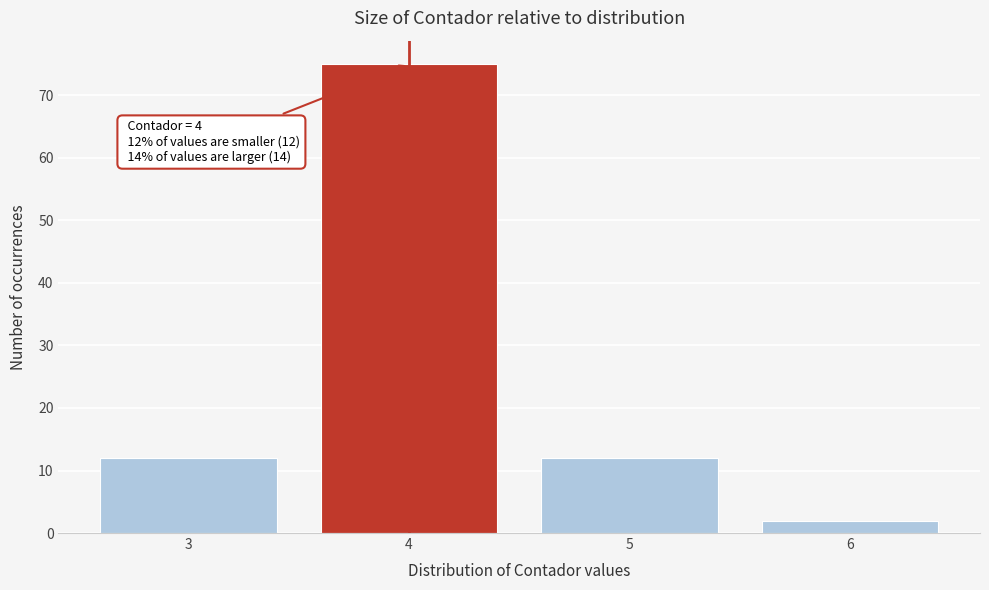

Which range on the x-axis has the tallest bar?

3.5 to 4.5